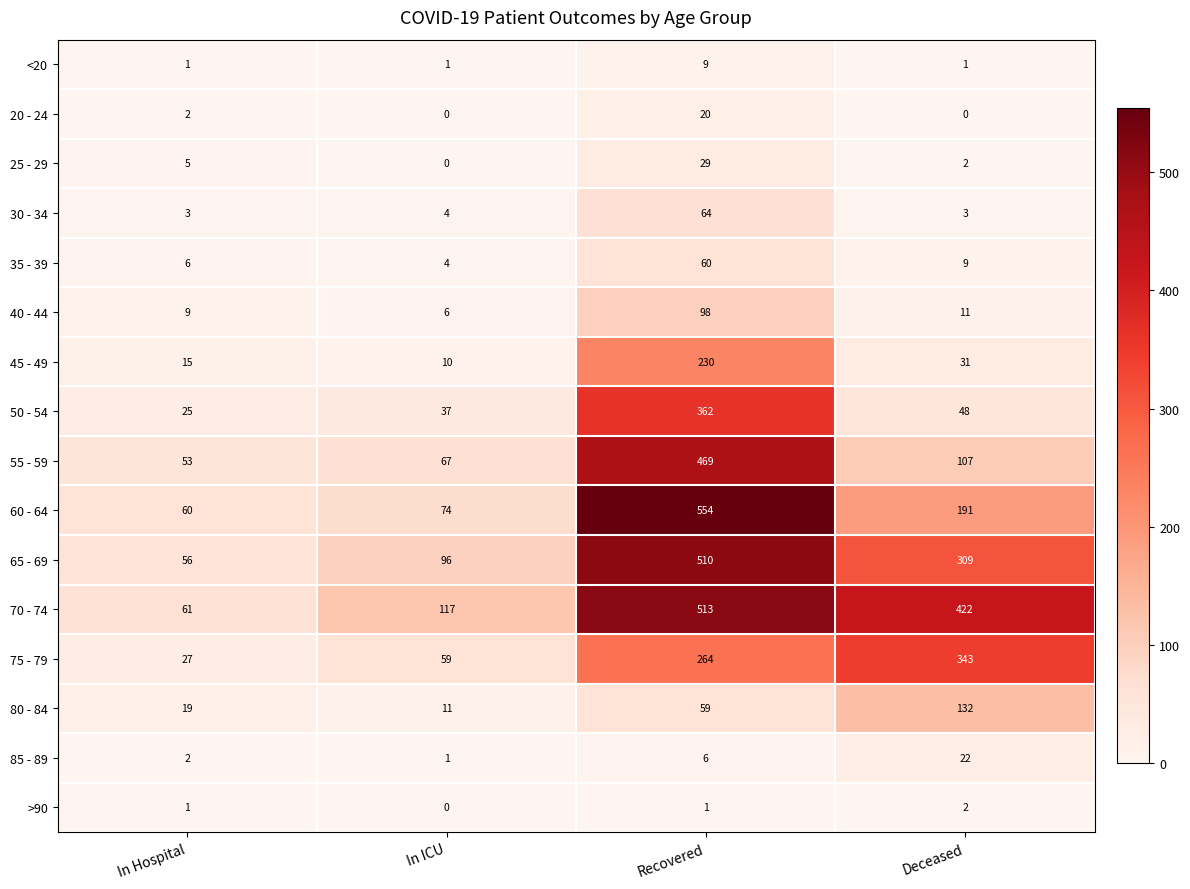

What is the sum of all 50 - 54 values?

472